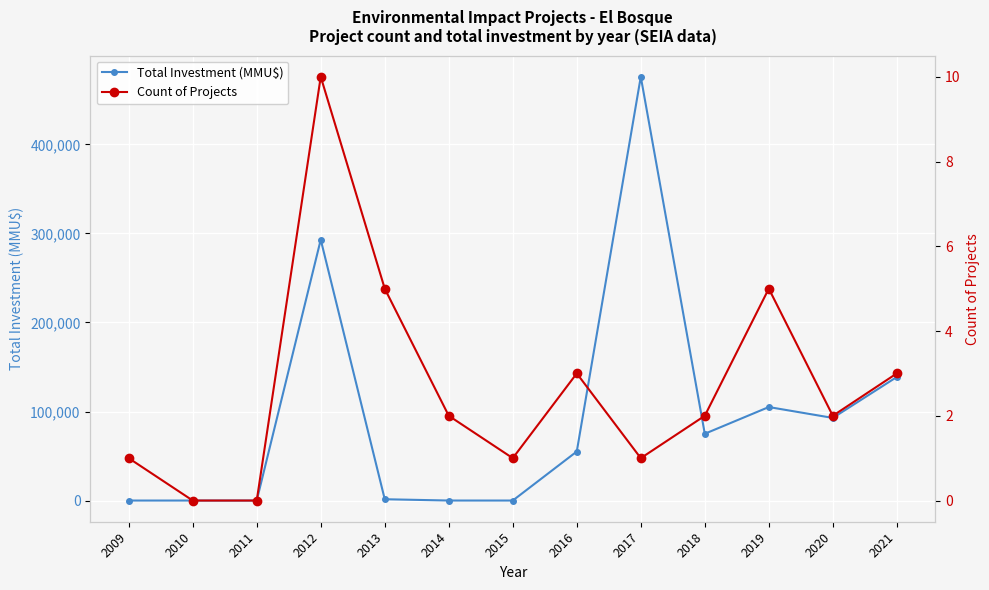

Rank the series by their maximum value, from lowest to highest.

Count of Projects, Total Investment (MMU$)